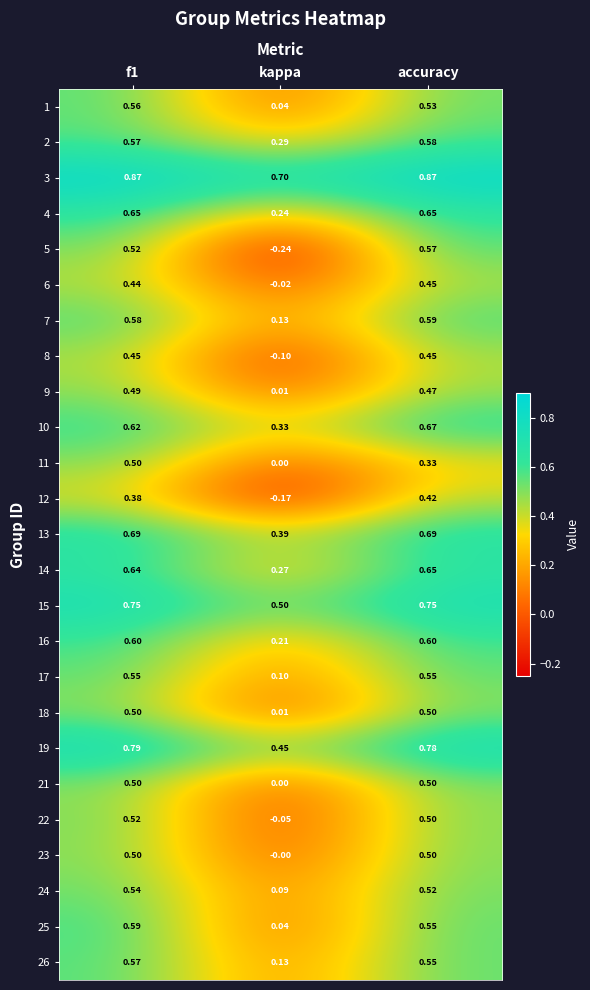

Is the value of 25 at kappa greater than the value of 24 at f1?

No